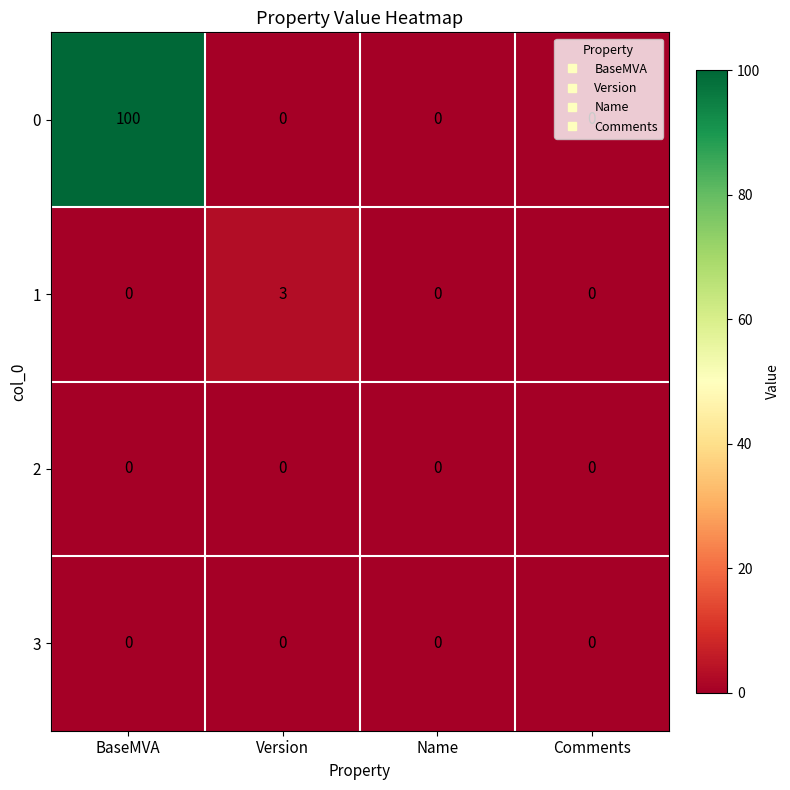

True or false: 3 has a value of 0 at BaseMVA.

True